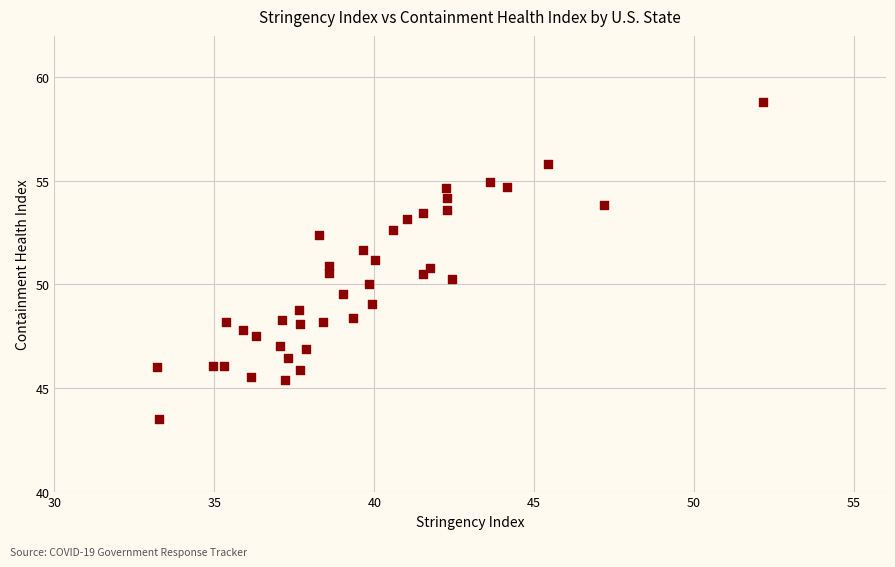

What is the range of Y values (max minus min)?

15.3